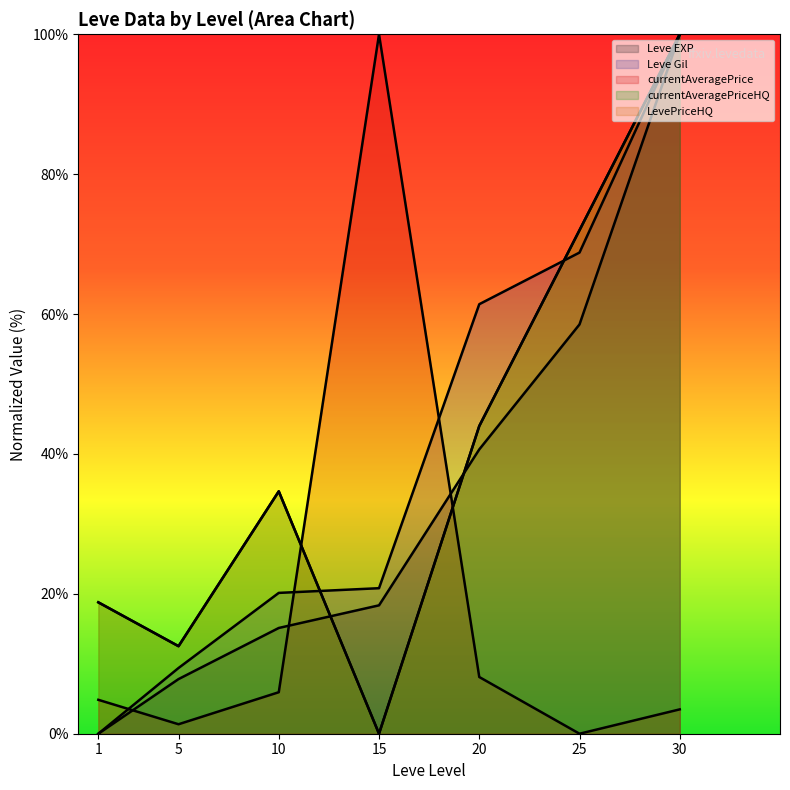

The value of LevePriceHQ at 20 is 70.6. True or false?

False